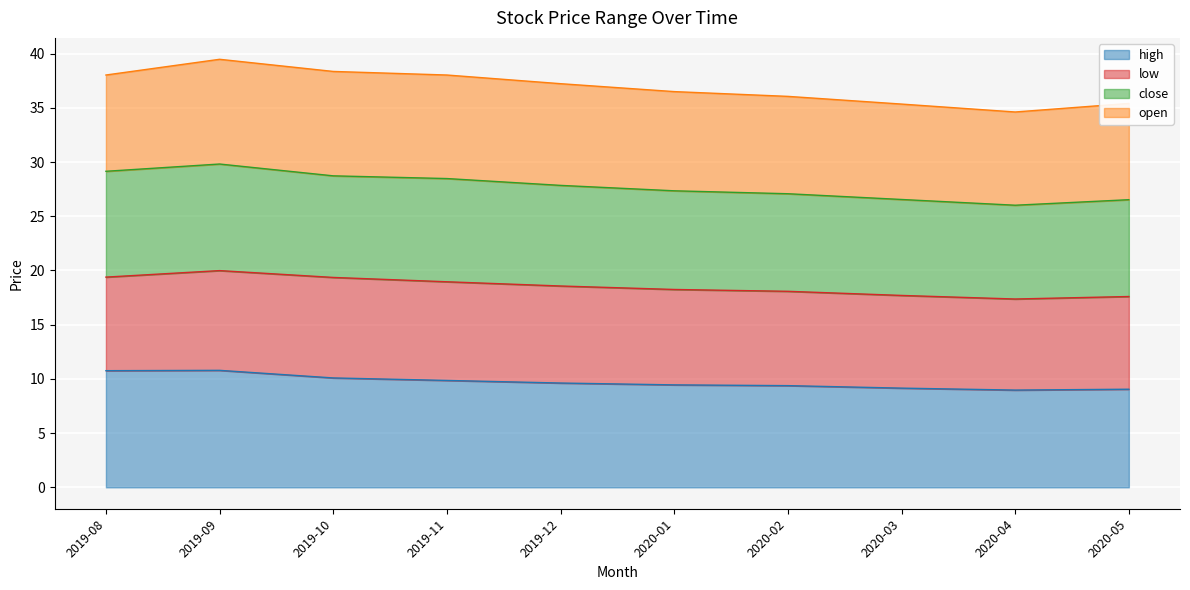

What is the value of the high point at the 3rd from the left?

10.1